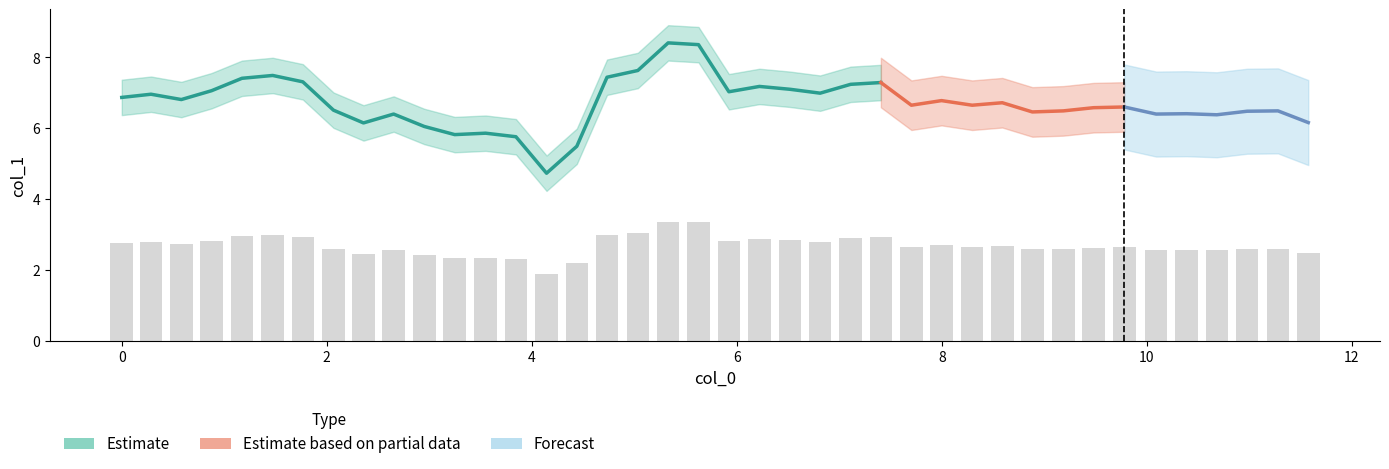

What is the minimum value shown in the chart?

1.9